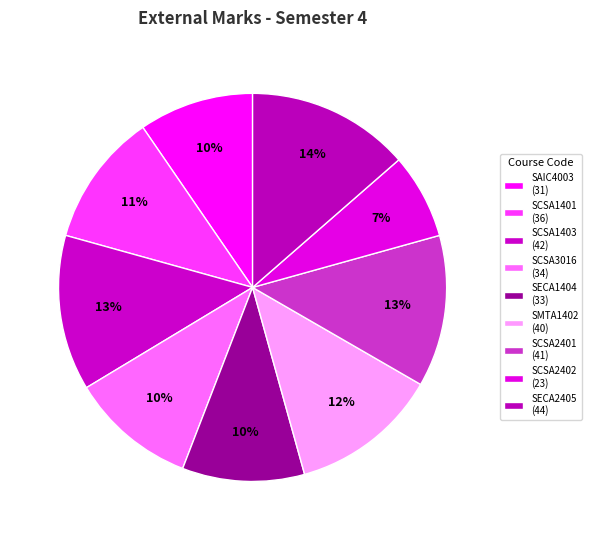

How many segments does this pie chart have?

9